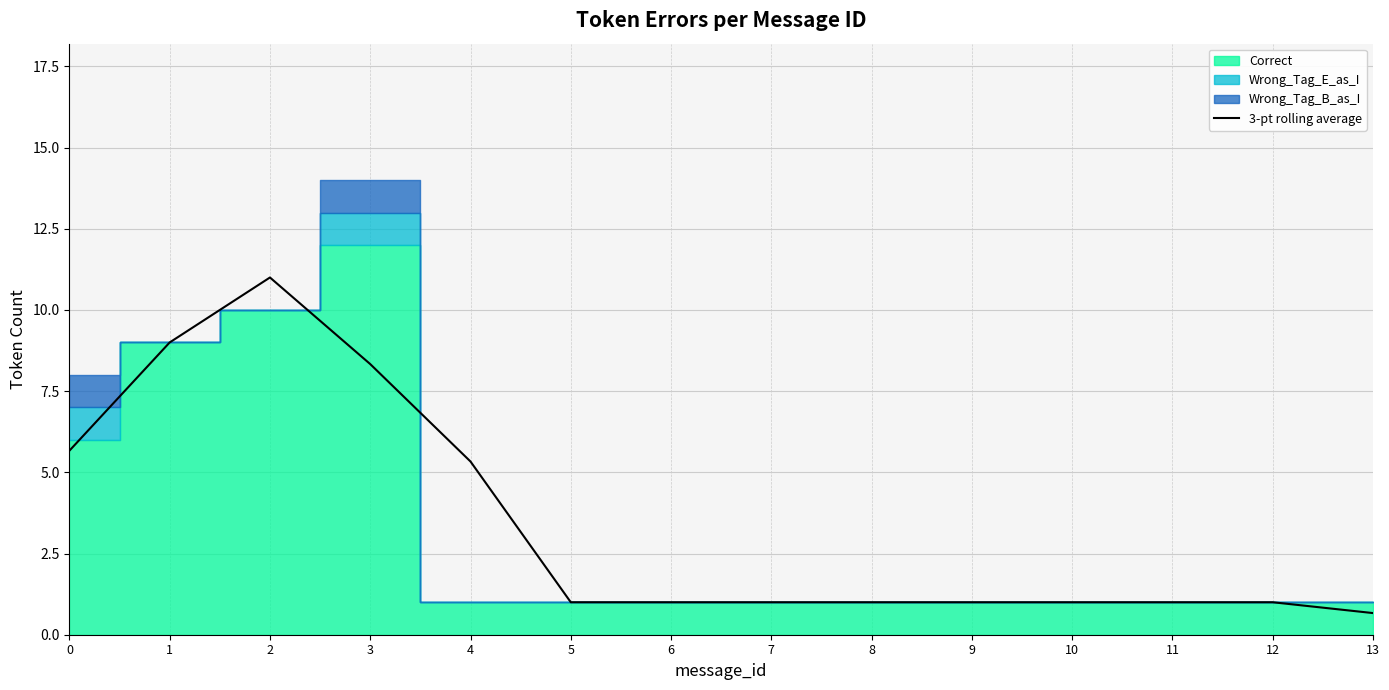

Reading left to right, what are all the values shown in this chart?

0=5.7	1=9.0	2=11.0	3=8.3	4=5.3	5=1.0	6=1.0	7=1.0	8=1.0	9=1.0	10=1.0	11=1.0	12=1.0	13=0.7